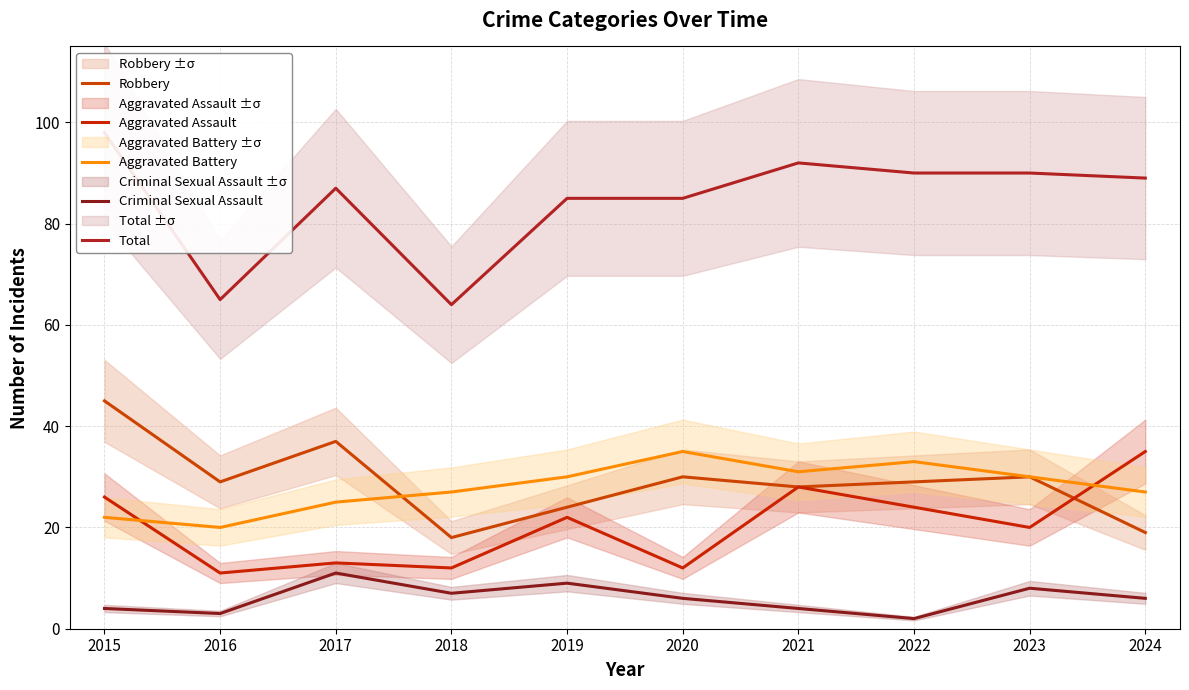

Which series has the largest range (max minus min)?

Total